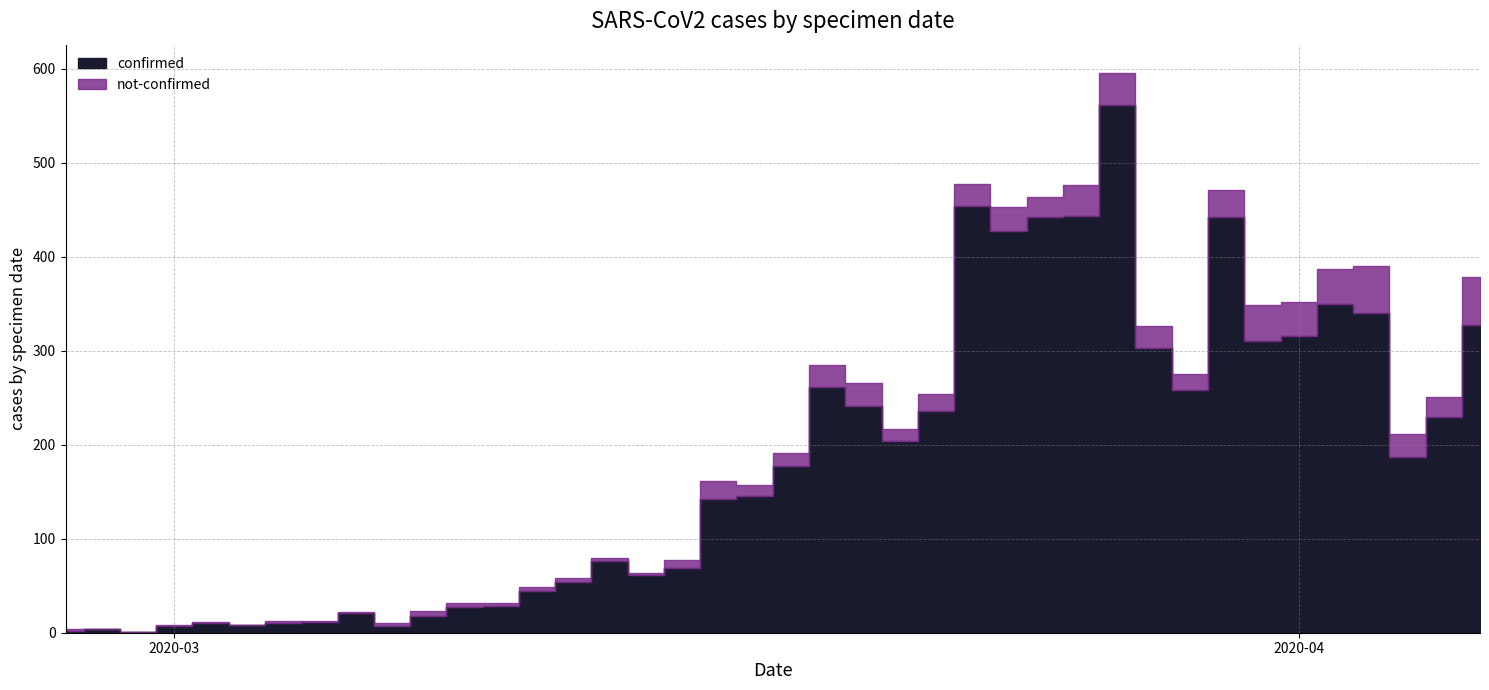

At 2020-02-29, list the series in order from smallest to largest.

not-confirmed, confirmed